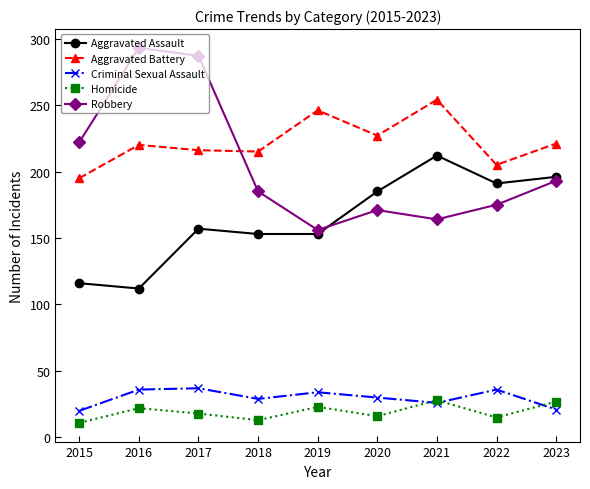

Where is Robbery nearest to the value 224?

2015